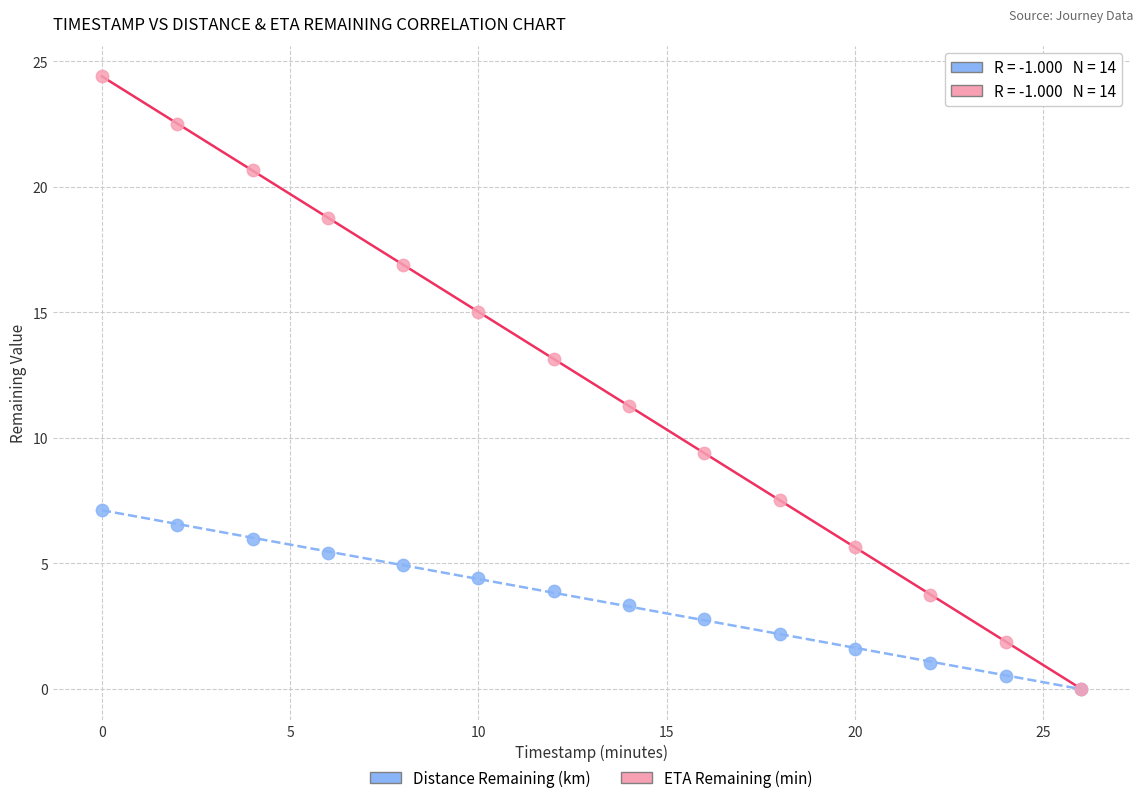

In the ETA Remaining (min) series, what Y value is closest to 12?

11.3